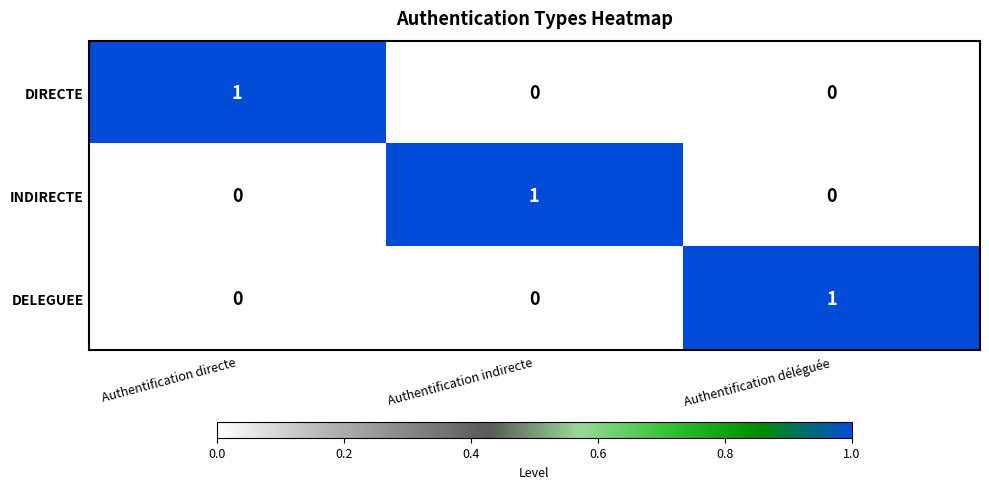

Reading left to right, what are all the values shown in this chart?

DIRECTE: Authentification directe=1	Authentification indirecte=0	Authentification déléguée=0
INDIRECTE: Authentification directe=0	Authentification indirecte=1	Authentification déléguée=0
DELEGUEE: Authentification directe=0	Authentification indirecte=0	Authentification déléguée=1